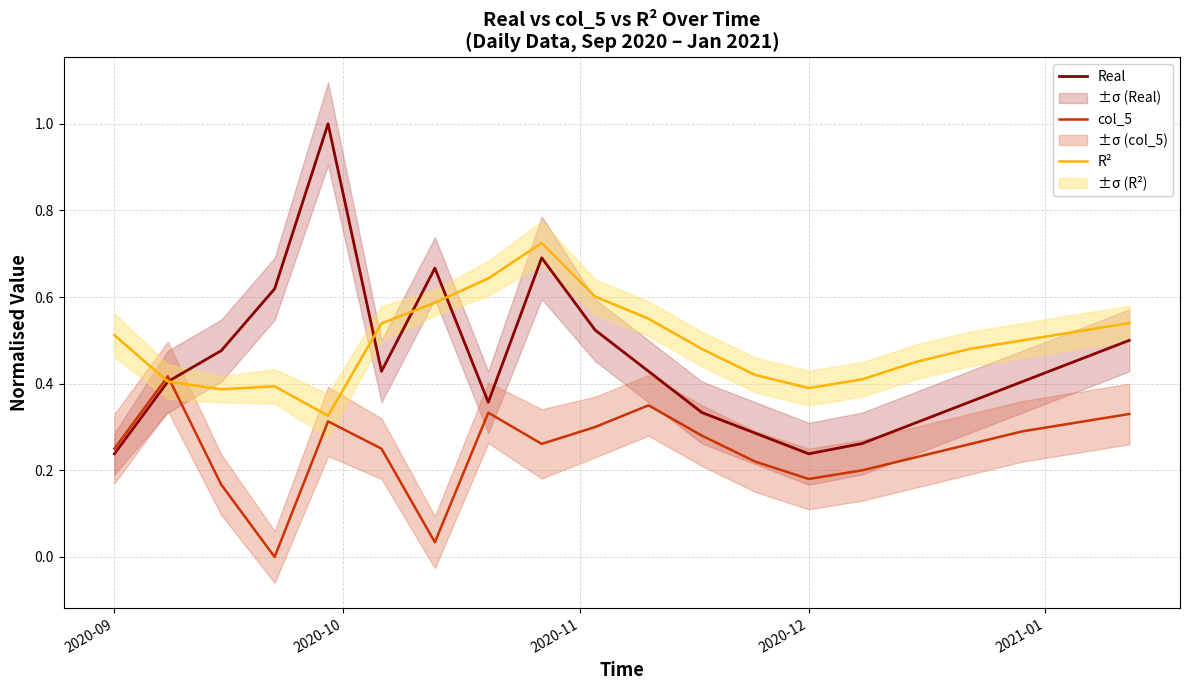

Reading left to right, list all the values displayed in this chart.

Real: 0.2	0.4	0.5	0.6	1.0	0.4	0.7	0.4	0.7	0.5	0.4	0.3	0.3	0.2	0.3	0.3	0.4	0.4	0.5	0.5
col_5: 0.2	0.4	0.2	0.0	0.3	0.2	0.0	0.3	0.3	0.3	0.3	0.3	0.2	0.2	0.2	0.2	0.3	0.3	0.3	0.3
R²: 0.5	0.4	0.4	0.4	0.3	0.5	0.6	0.6	0.7	0.6	0.6	0.5	0.4	0.4	0.4	0.5	0.5	0.5	0.5	0.5